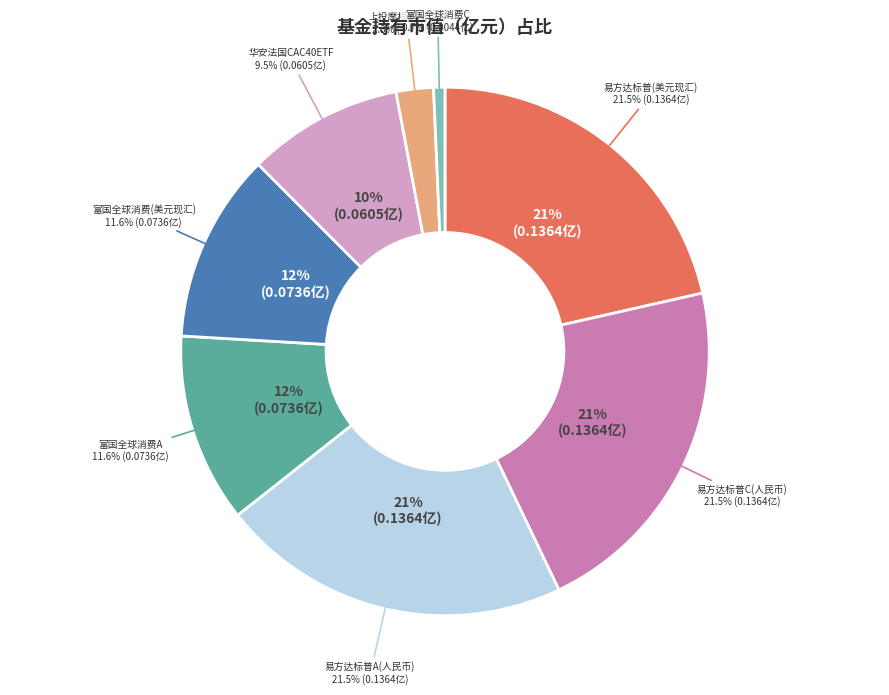

Which slice is the smallest?

富国全球消费精选混合型证券投资基金（QDII）C